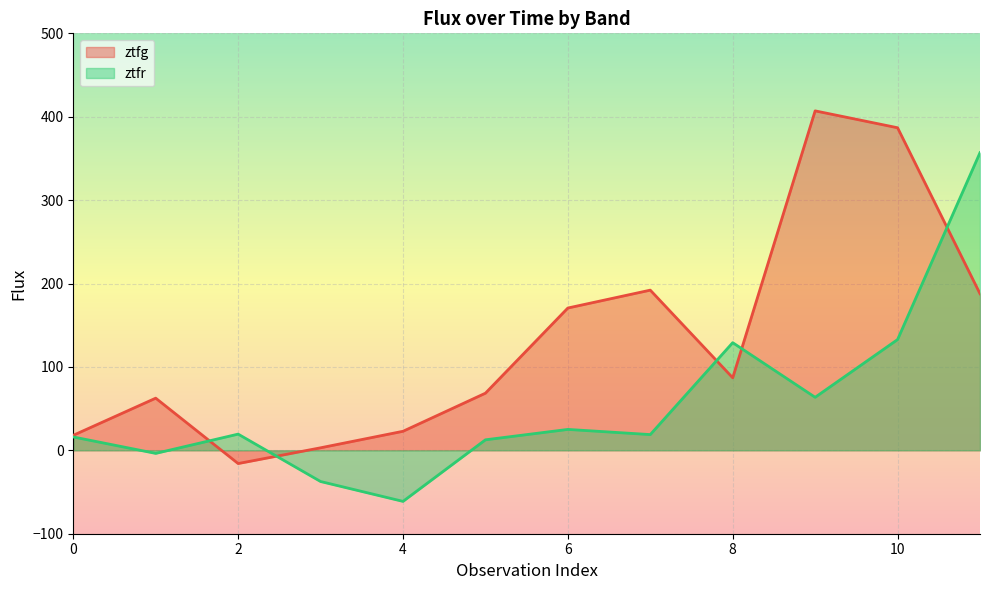

Which category has the lowest value across all series?

4